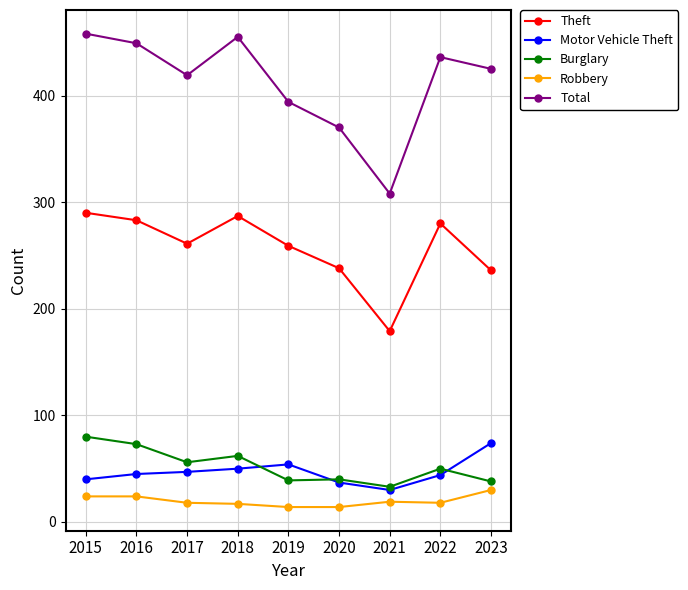

Between 2015 and 2019, which series saw the biggest shift?

Total